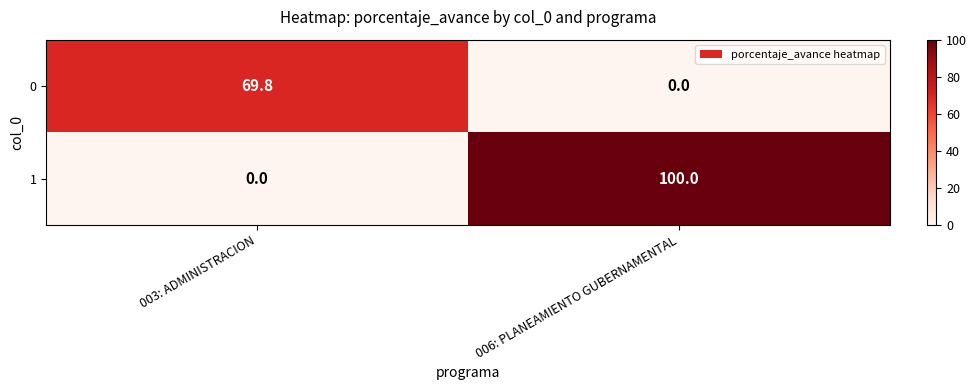

How many data points in 0 are above 69?

1